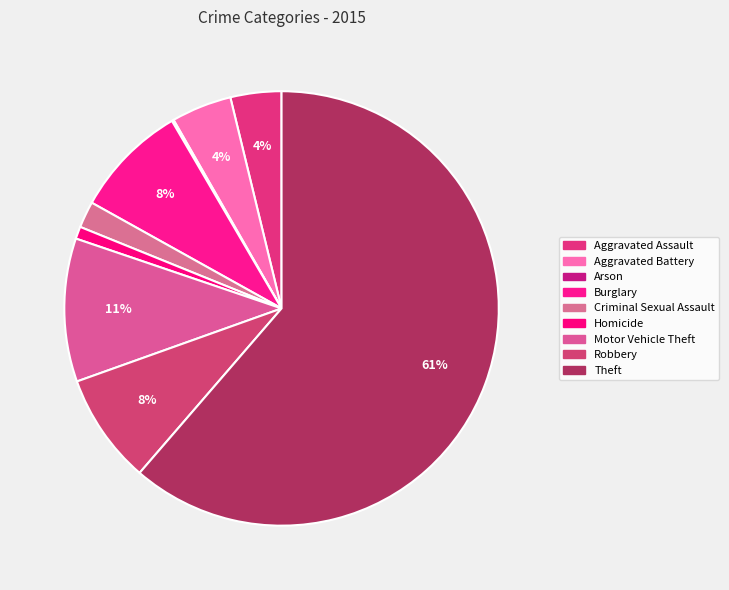

Do Homicide and Criminal Sexual Assault together represent more than half of the pie?

No